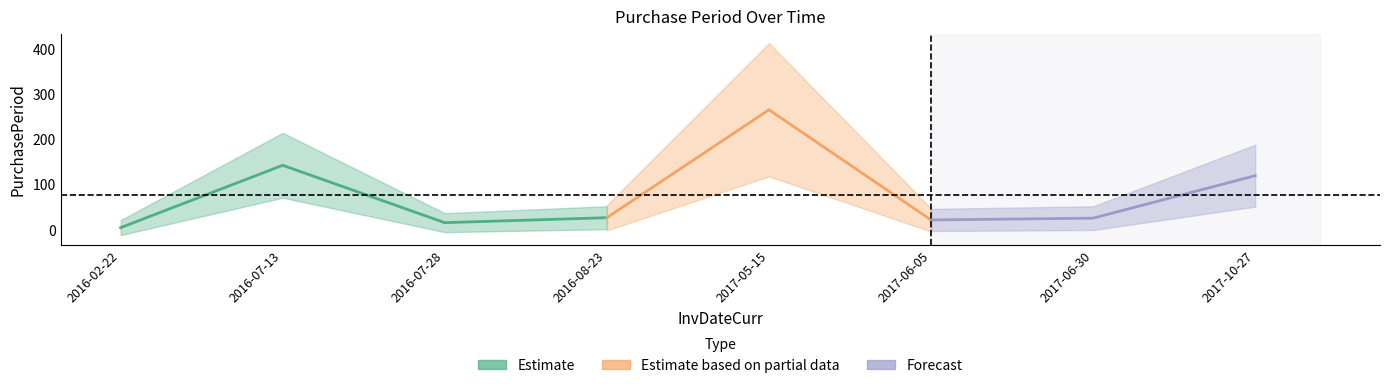

Approximately how many times larger is the value at 2016-07-28 compared to 2017-10-27?

0.1